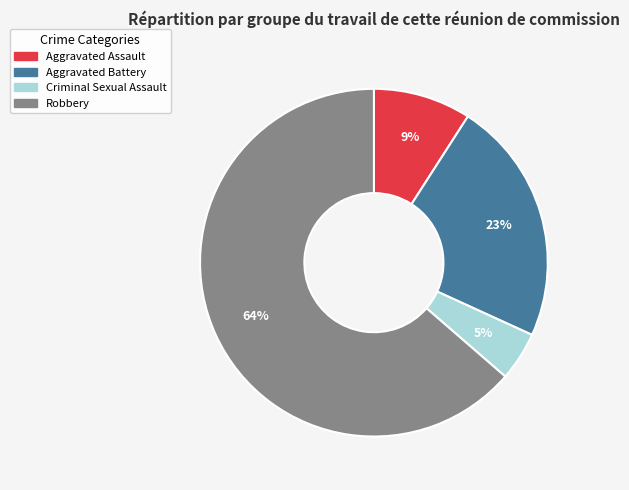

To the nearest percent, what is the combined percentage of Aggravated Battery and Aggravated Assault?

32%